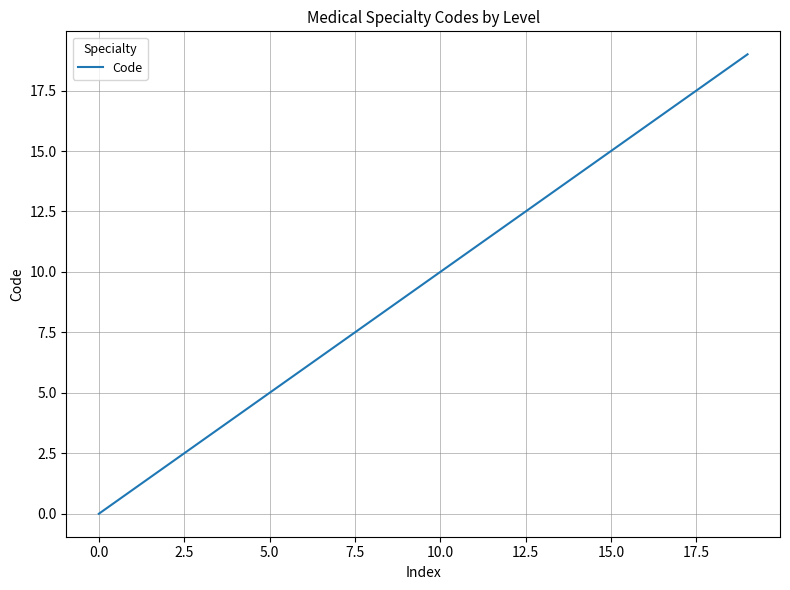

What is the difference between the maximum and minimum values?

19